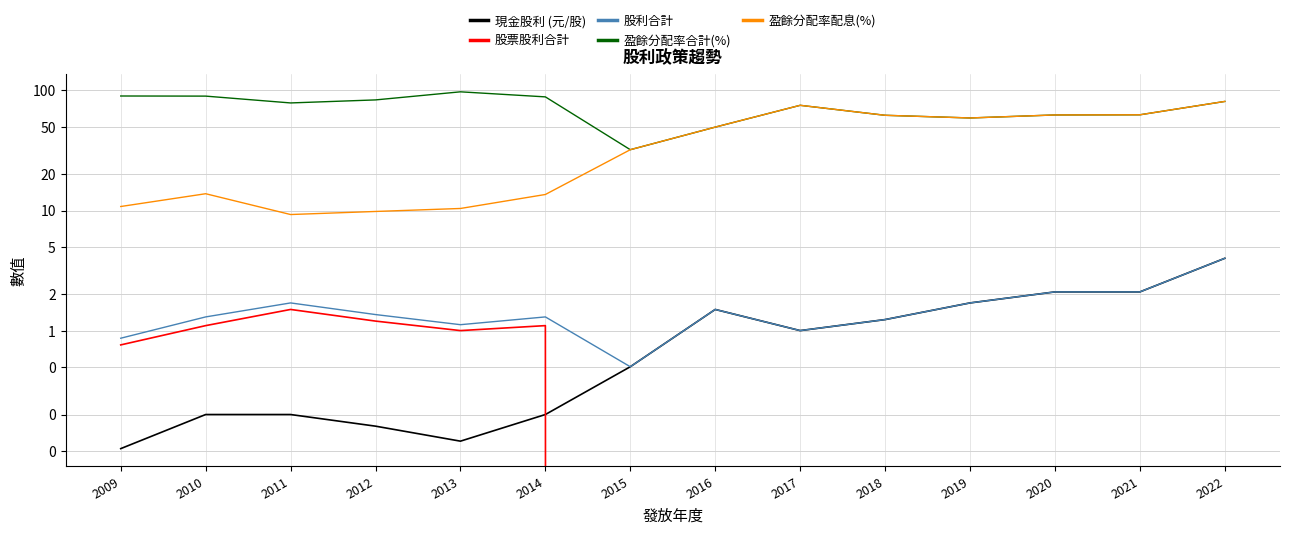

What is the value of the 盈餘分配率配息(%) point at the 6th from the left?

13.6